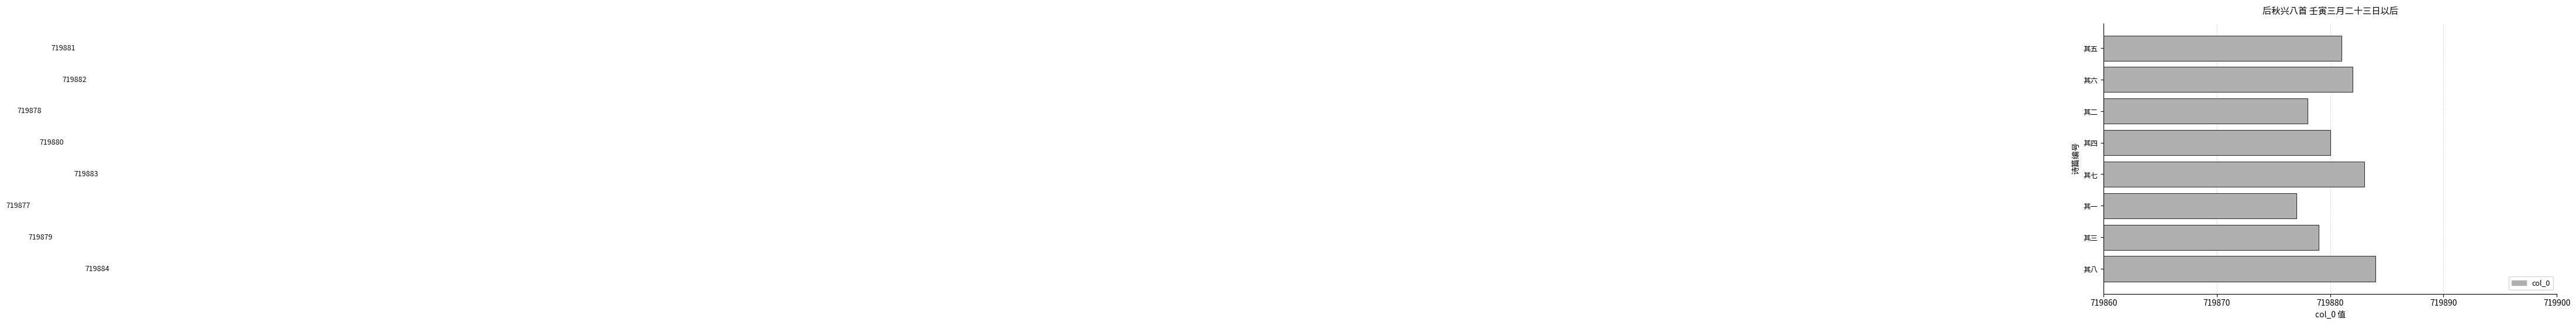

What is the difference between the values at 其一 and 其七?

6